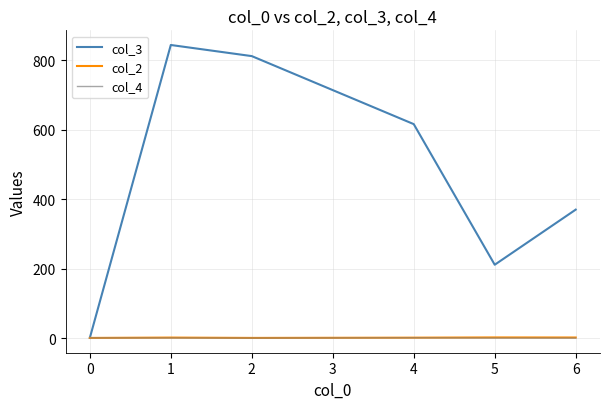

What is the approximate value of col_4 at 1?

0.9